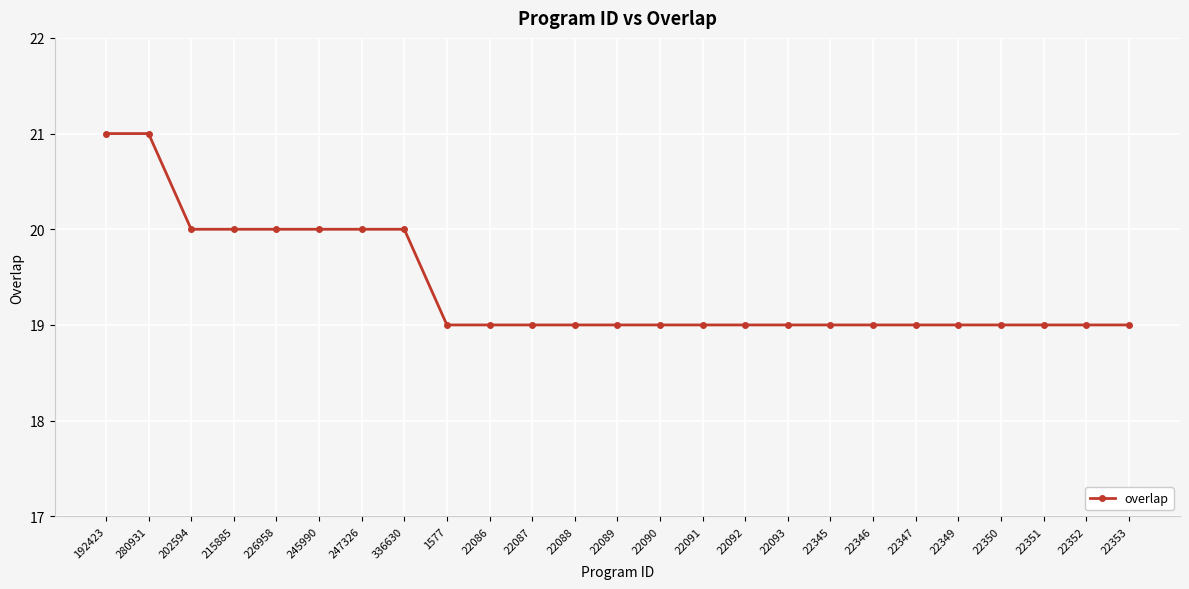

Approximately how many times larger is the value at 22087 compared to 22090?

1.0